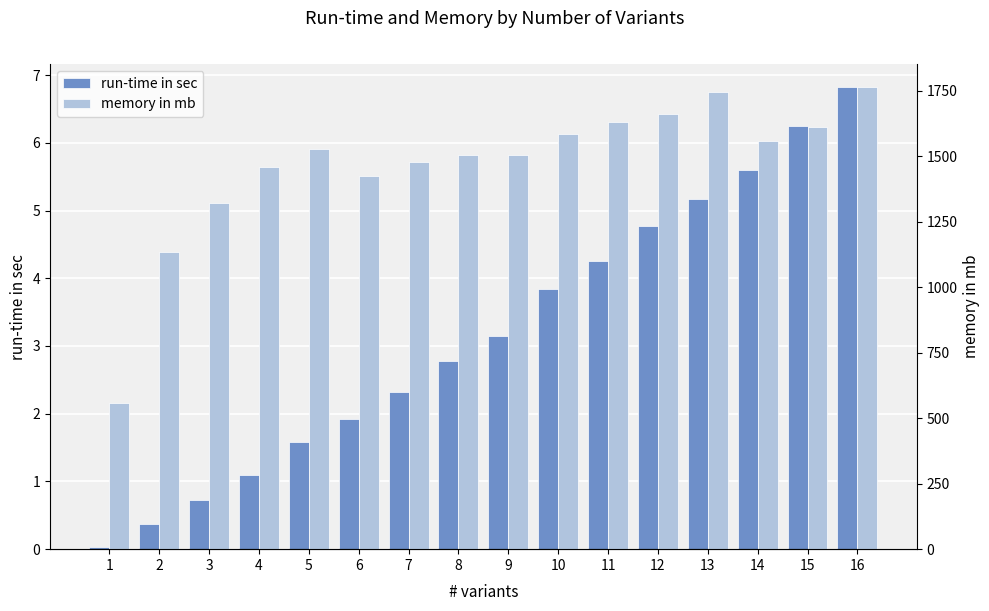

How many data points in memory in mb are less than 1525?

8